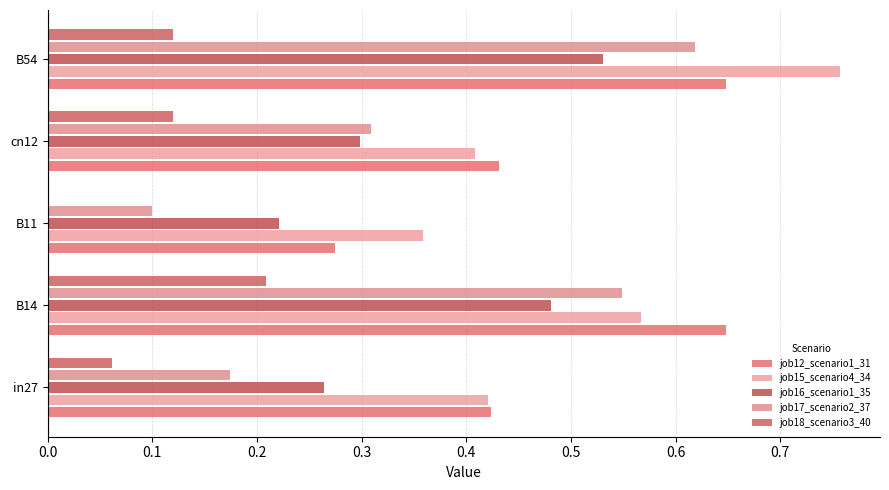

Reading right to left, transcribe all the data shown in this chart.

job12_scenario1_31: 0.6	0.4	0.3	0.6	0.4
job15_scenario4_34: 0.8	0.4	0.4	0.6	0.4
job16_scenario1_35: 0.5	0.3	0.2	0.5	0.3
job17_scenario2_37: 0.6	0.3	0.1	0.5	0.2
job18_scenario3_40: 0.1	0.1	0.0	0.2	0.1